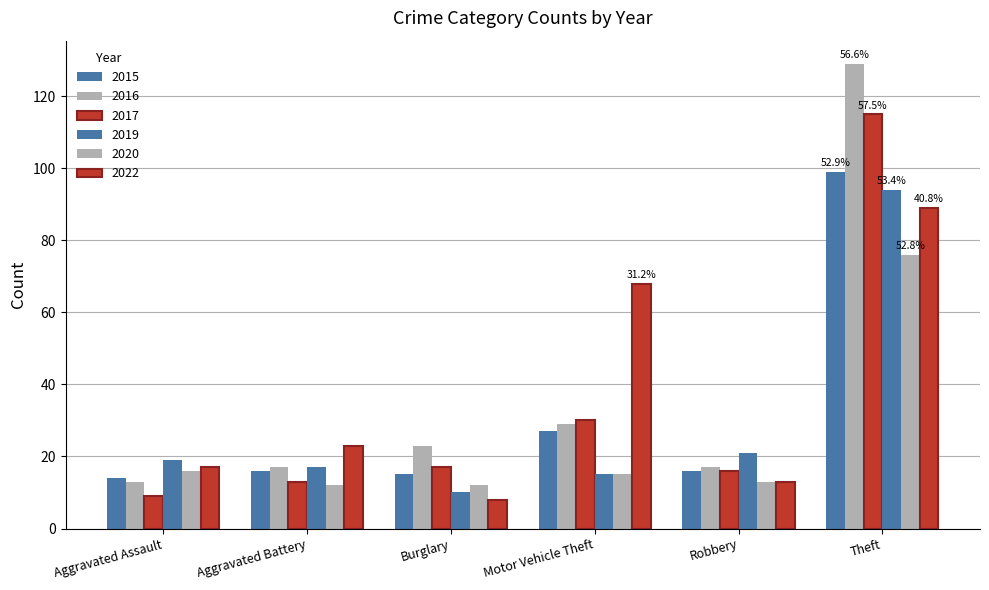

How many values in the 2020 series are below 15?

3